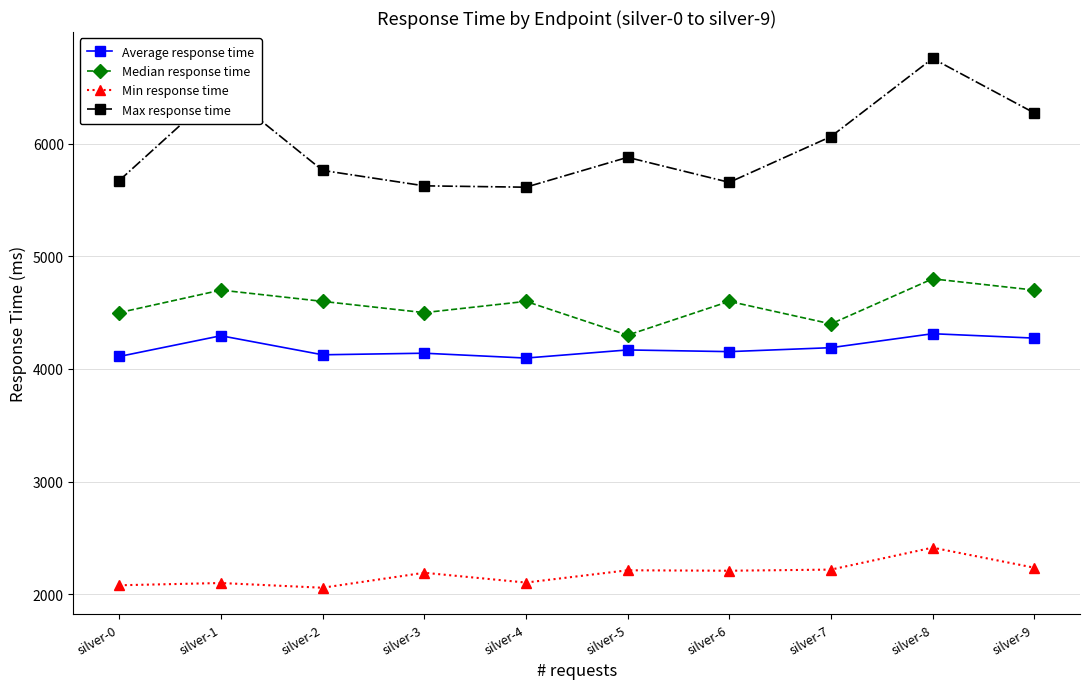

What is the minimum value for Median response time?

4300